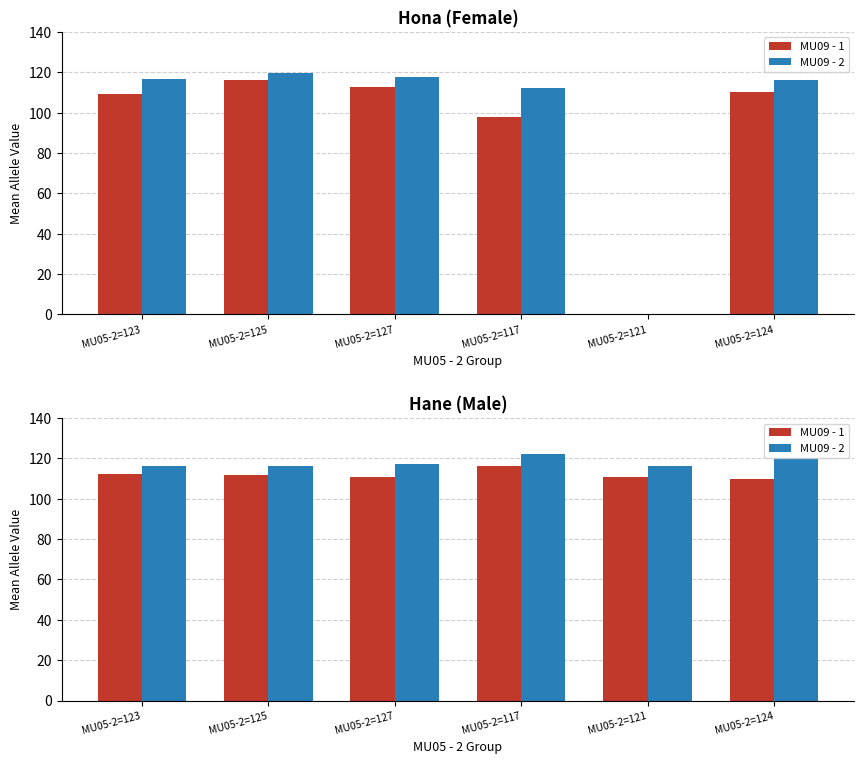

List the series in order of their overall mean, highest first.

MU09 - 2, MU09 - 1